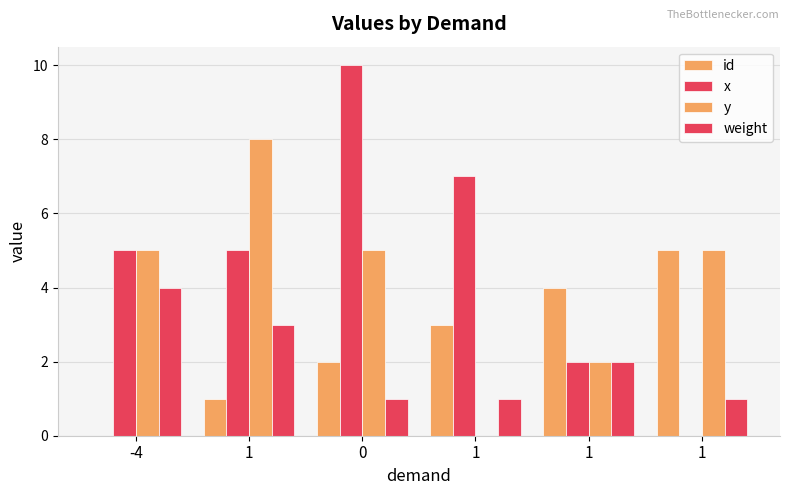

What is the difference between the maximum and minimum values in the id series?

5